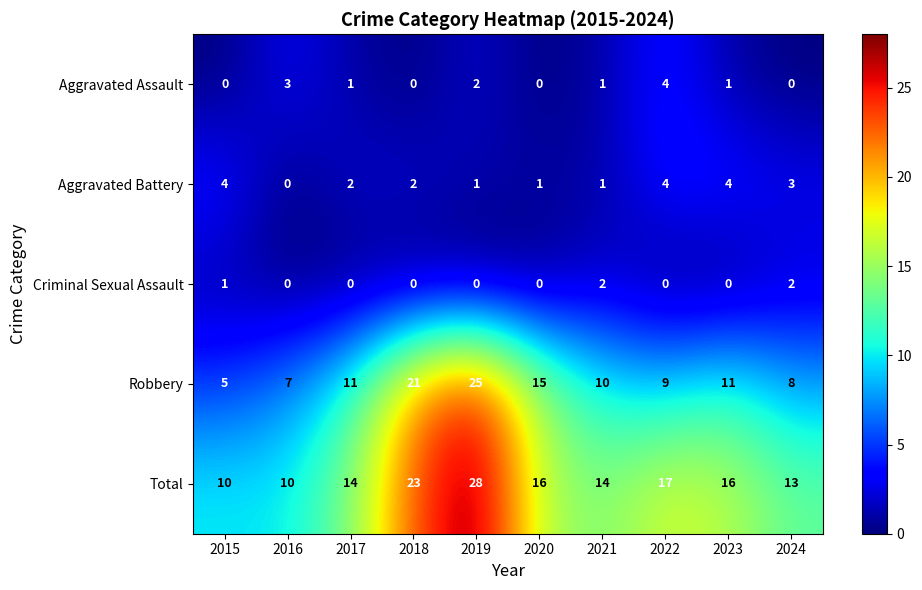

Which series has the largest total across all categories?

Total